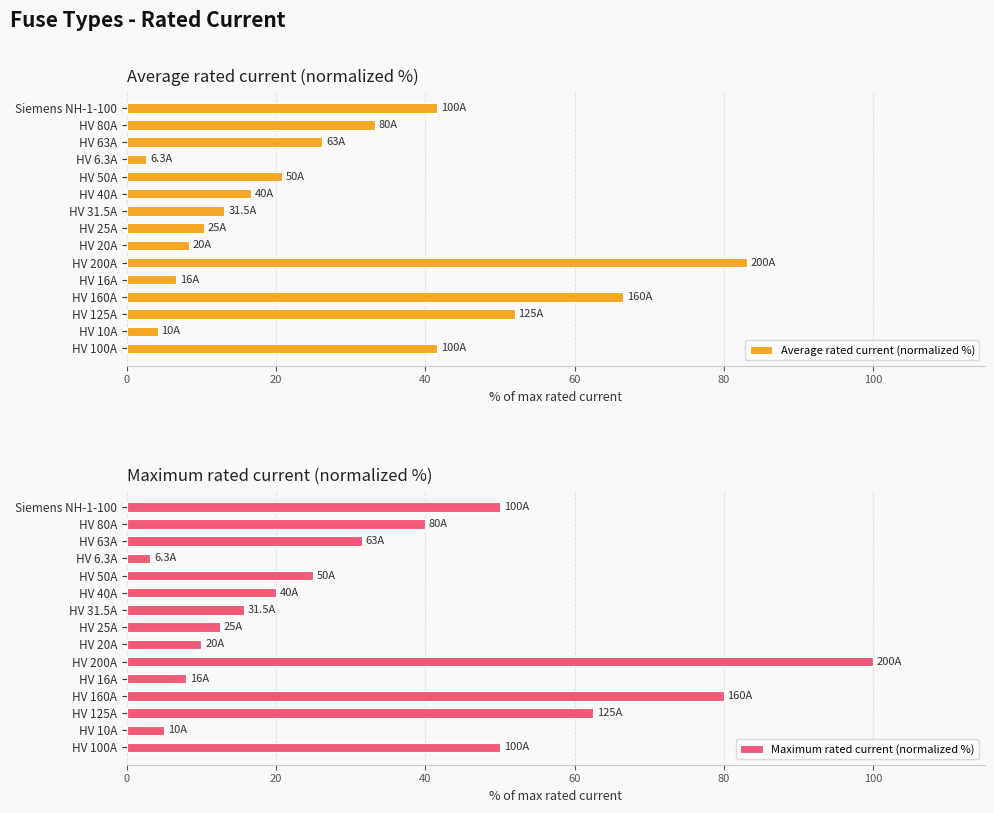

Is it true that Average rated current (normalized %) equals 8.3 at HV 20A?

True